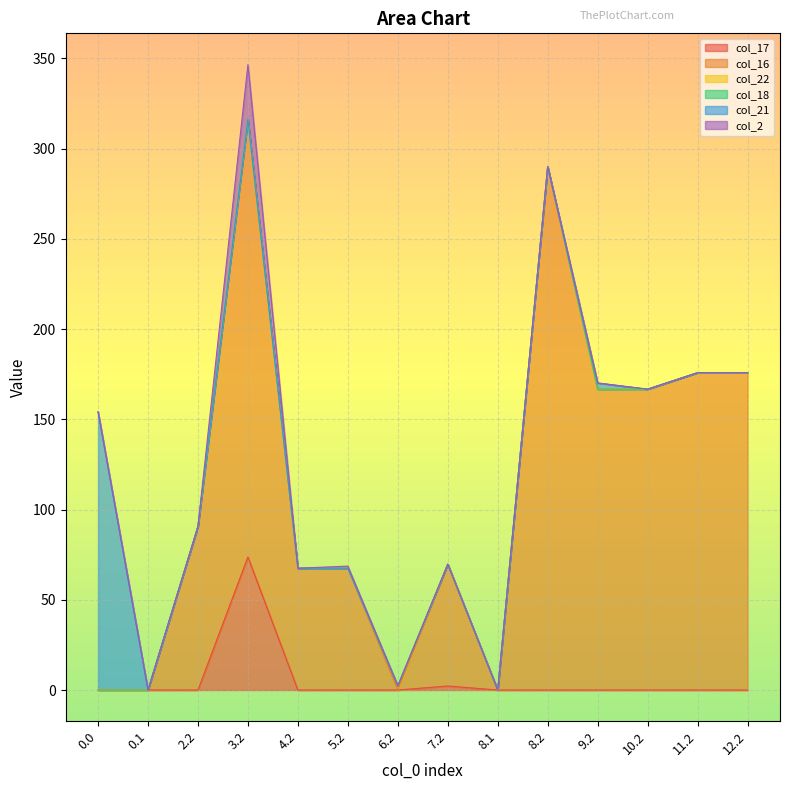

Reading left to right, extract all data points from this chart.

col_17: 0.0=0.0	0.1=0.0	2.2=0.0	3.2=73.7	4.2=0.0	5.2=0.0	6.2=0.0	7.2=2.2	8.1=0.0	8.2=0.0	9.2=0.0	10.2=0.0	11.2=0.0	12.2=0.0
col_16: 0.0=0.0	0.1=0.0	2.2=90.6	3.2=242.5	4.2=67.5	5.2=67.5	6.2=0.0	7.2=67.5	8.1=0.0	8.2=290.0	9.2=166.7	10.2=166.7	11.2=175.8	12.2=175.8
col_22: 0.0=0.0	0.1=0.0	2.2=0.0	3.2=0.0	4.2=0.0	5.2=0.0	6.2=2.2	7.2=0.0	8.1=0.0	8.2=0.0	9.2=0.0	10.2=0.0	11.2=0.0	12.2=0.0
col_18: 0.0=0.0	0.1=0.0	2.2=0.0	3.2=0.0	4.2=0.0	5.2=0.0	6.2=0.0	7.2=0.0	8.1=0.0	8.2=0.0	9.2=0.0	10.2=0.0	11.2=0.0	12.2=0.0
col_21: 0.0=154.2	0.1=0.0	2.2=0.0	3.2=0.0	4.2=0.0	5.2=0.0	6.2=0.0	7.2=0.0	8.1=0.0	8.2=0.0	9.2=3.4	10.2=0.0	11.2=0.0	12.2=0.0
col_2: 0.0=0.0	0.1=0.0	2.2=0.0	3.2=30.3	4.2=0.0	5.2=1.2	6.2=0.0	7.2=0.0	8.1=0.0	8.2=0.0	9.2=0.0	10.2=0.0	11.2=0.0	12.2=0.0